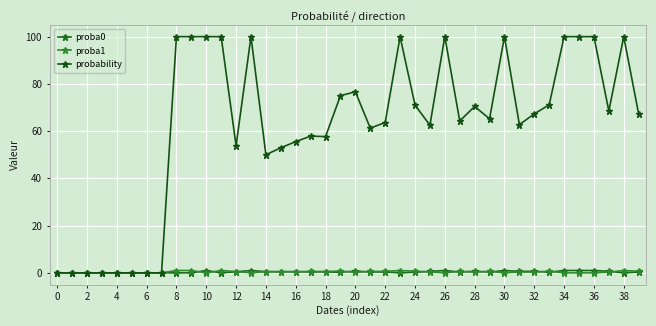

How many series are shown in this chart?

3